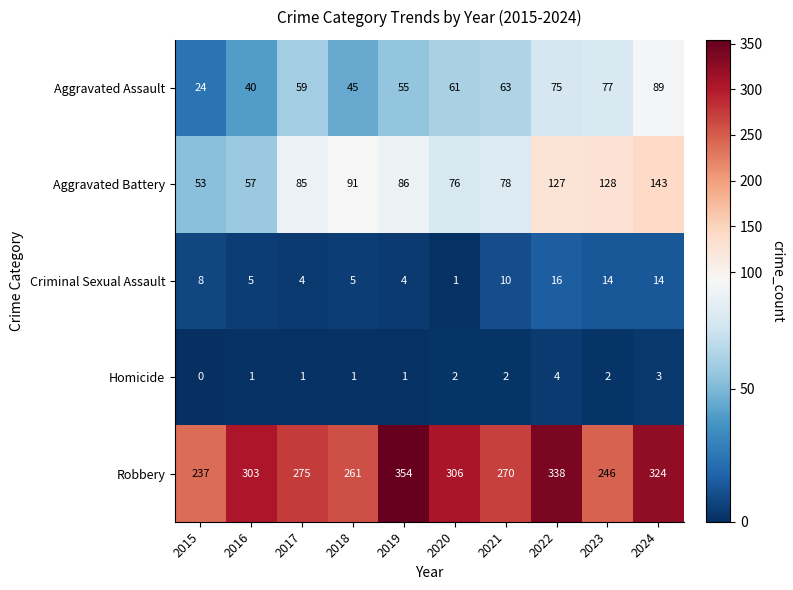

True or false: Homicide has a value of 2 at 2023.

True